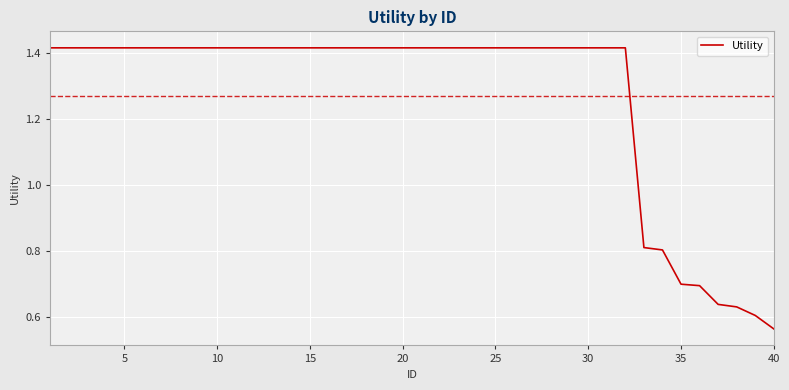

What is the difference between the maximum and second lowest values?

0.8